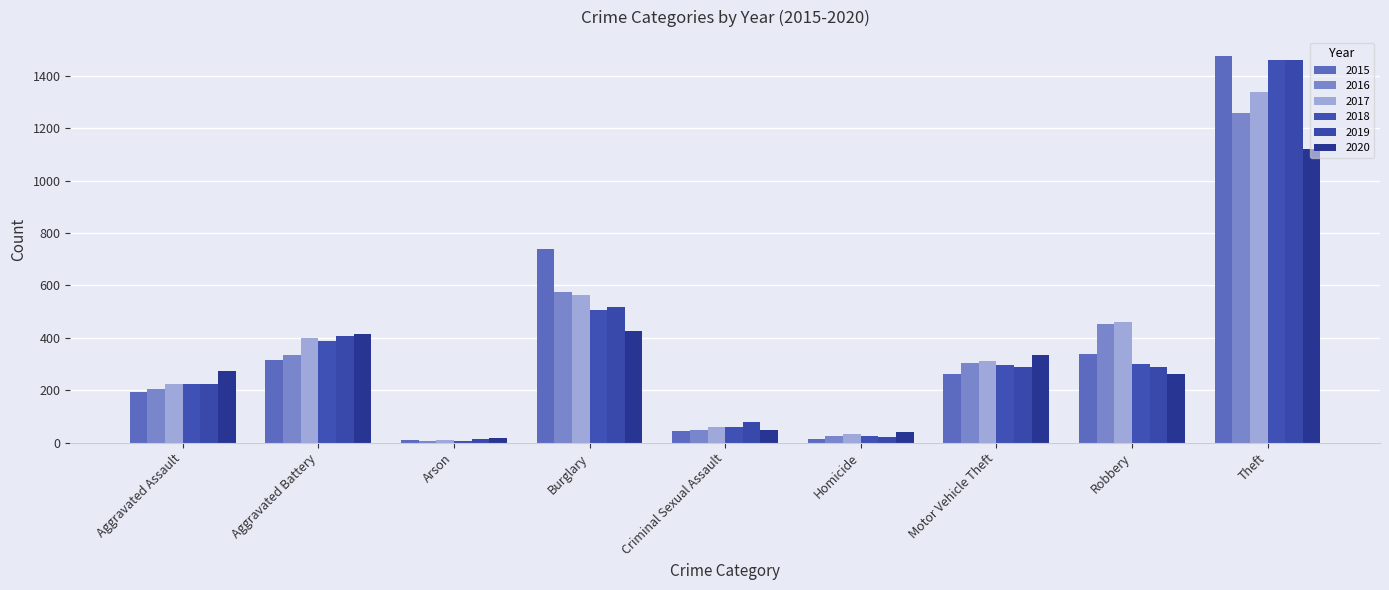

The value of 2019 at Criminal Sexual Assault is 77. True or false?

True